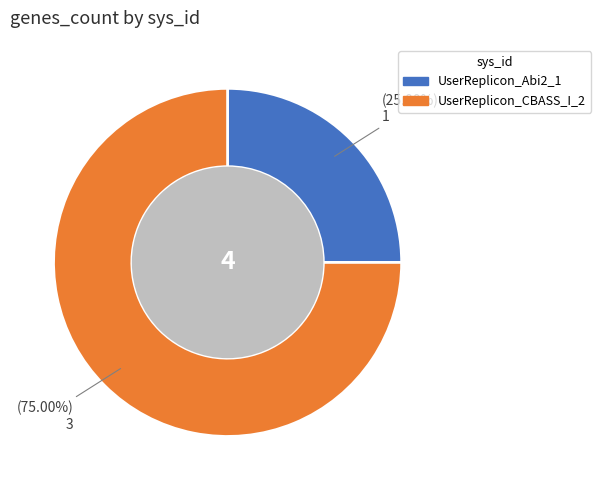

Rank the categories by value from lowest to highest.

UserReplicon_Abi2_1, UserReplicon_CBASS_I_2